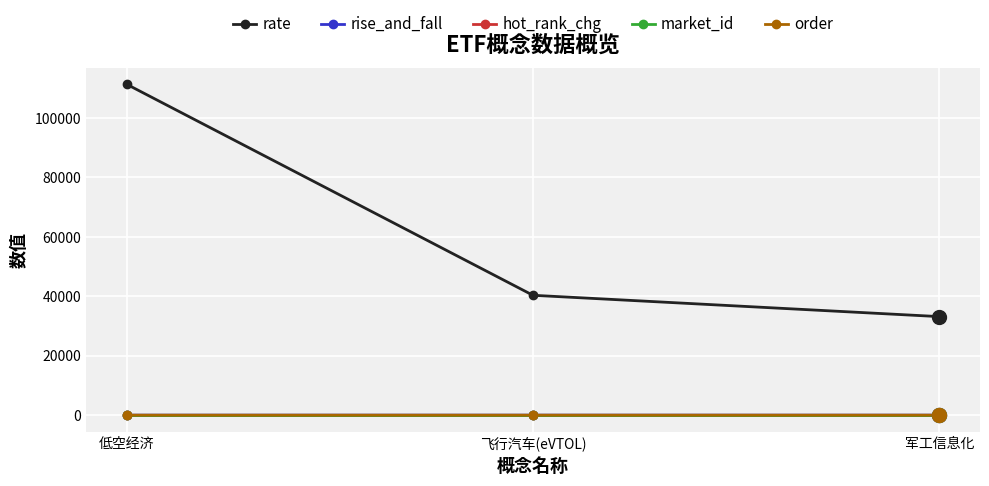

Which category has the highest value in the rate series?

低空经济